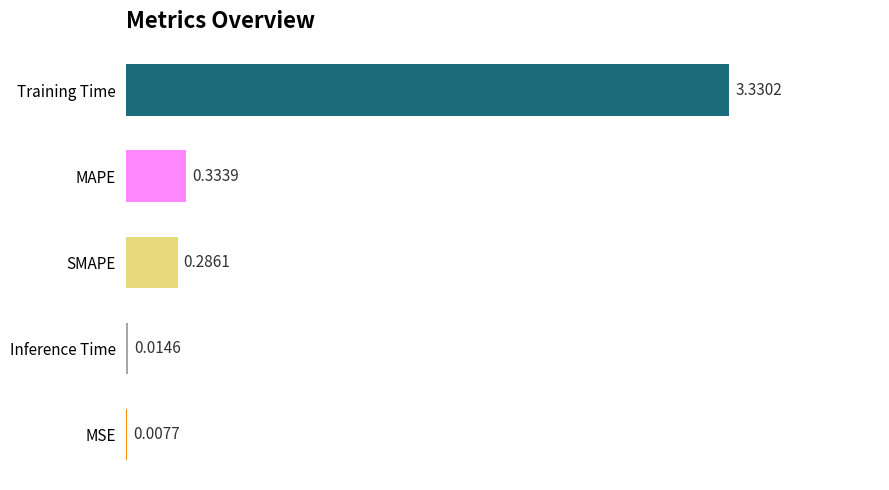

What is the sum of all values?

4.0